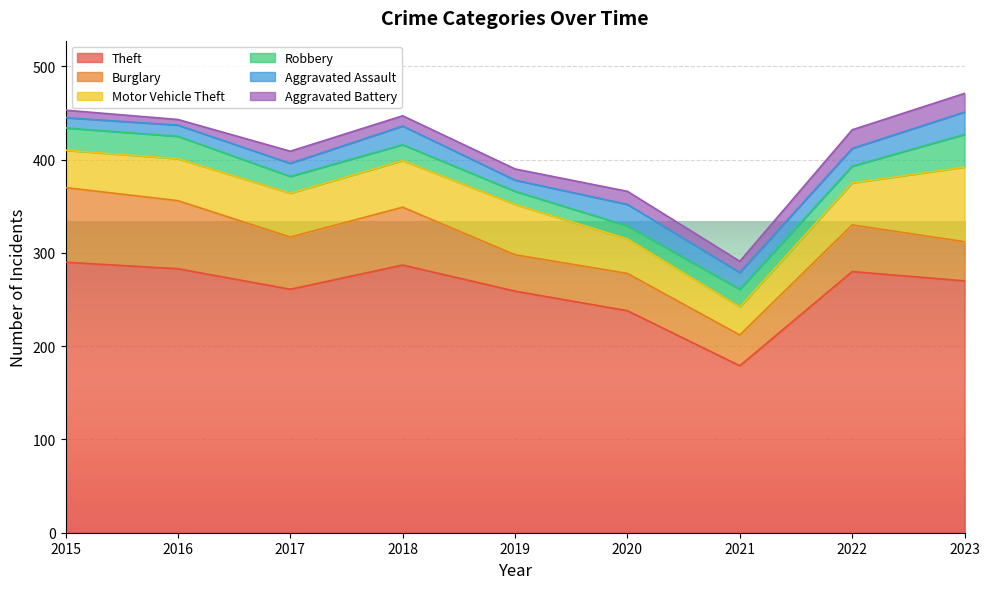

Where does the Burglary series first go above 50?

2015